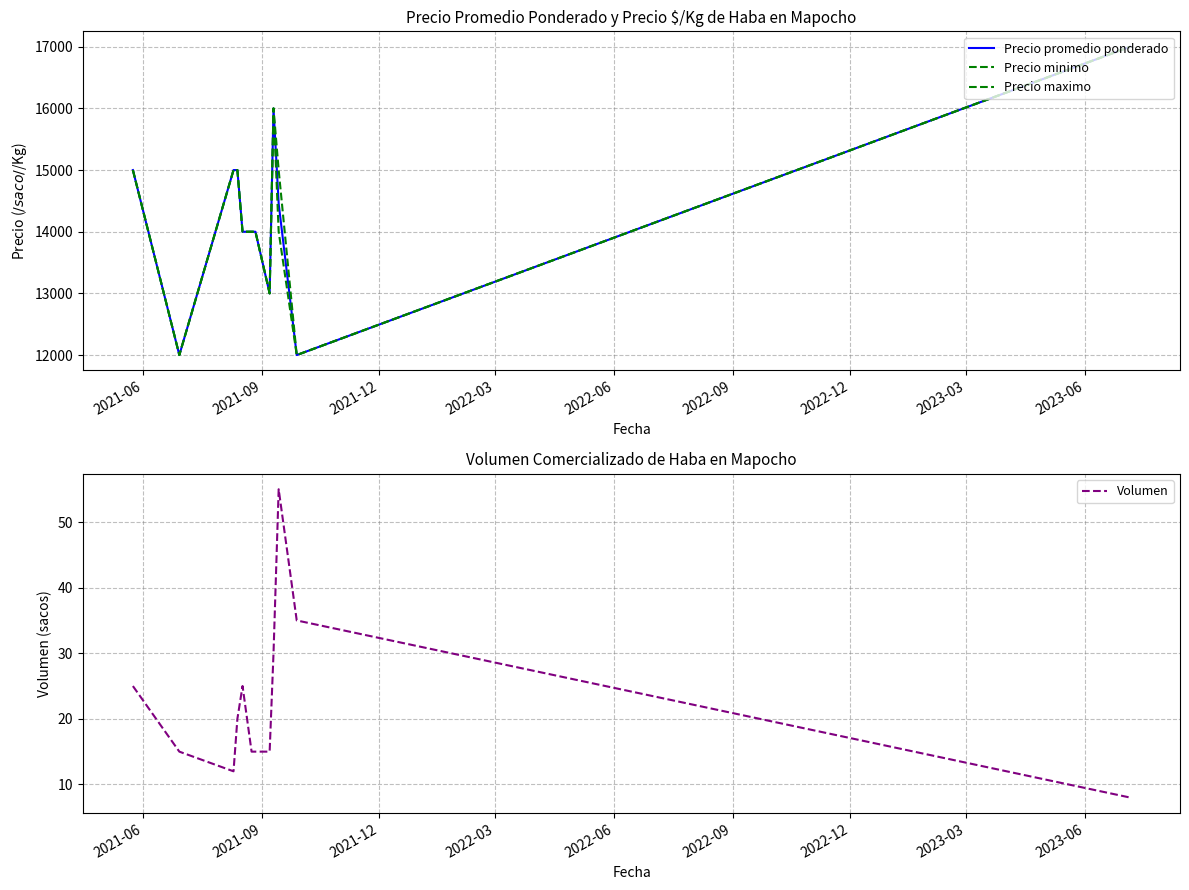

How many categories are shown in the chart?

12